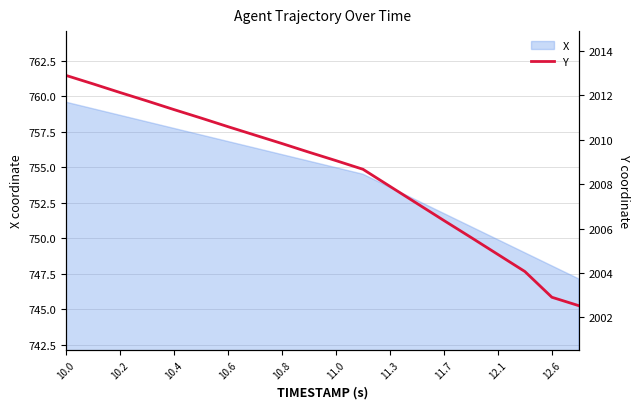

The value of X at 10.0 is 500.5. True or false?

False